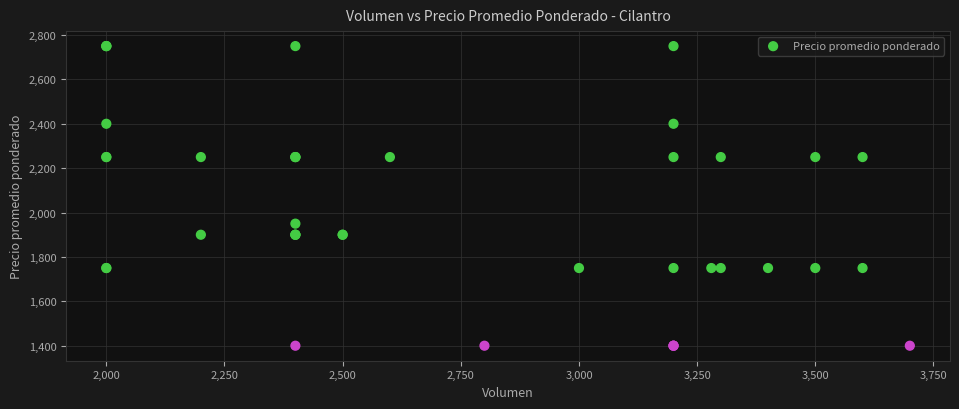

What Y value in the scatter plot is closest to 2075?

1950